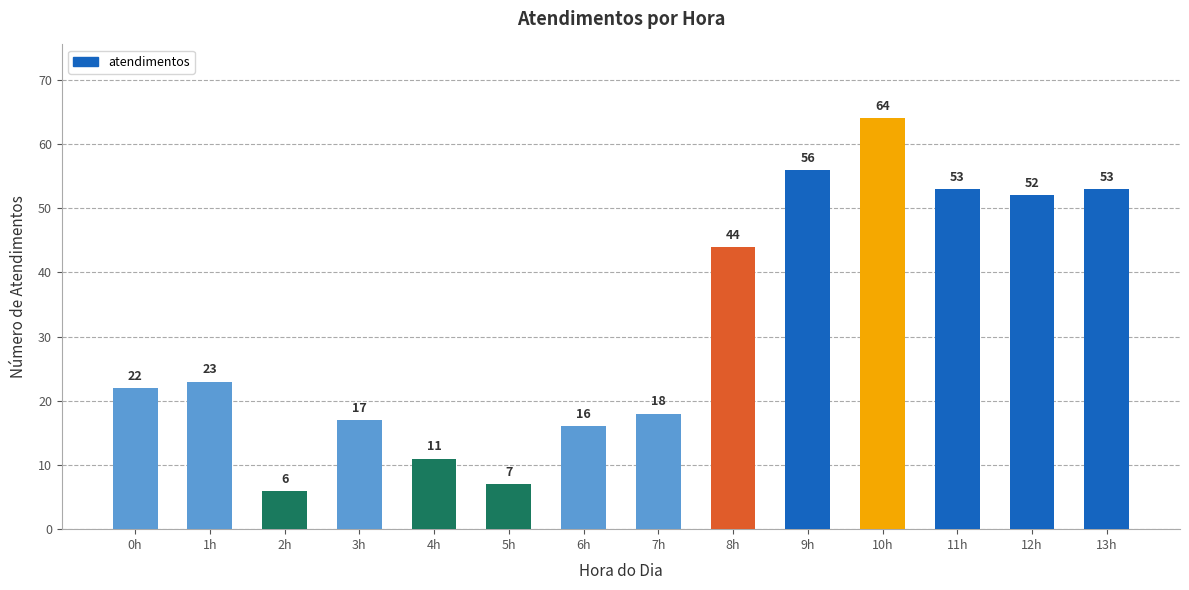

What is the maximum value shown in the chart?

64